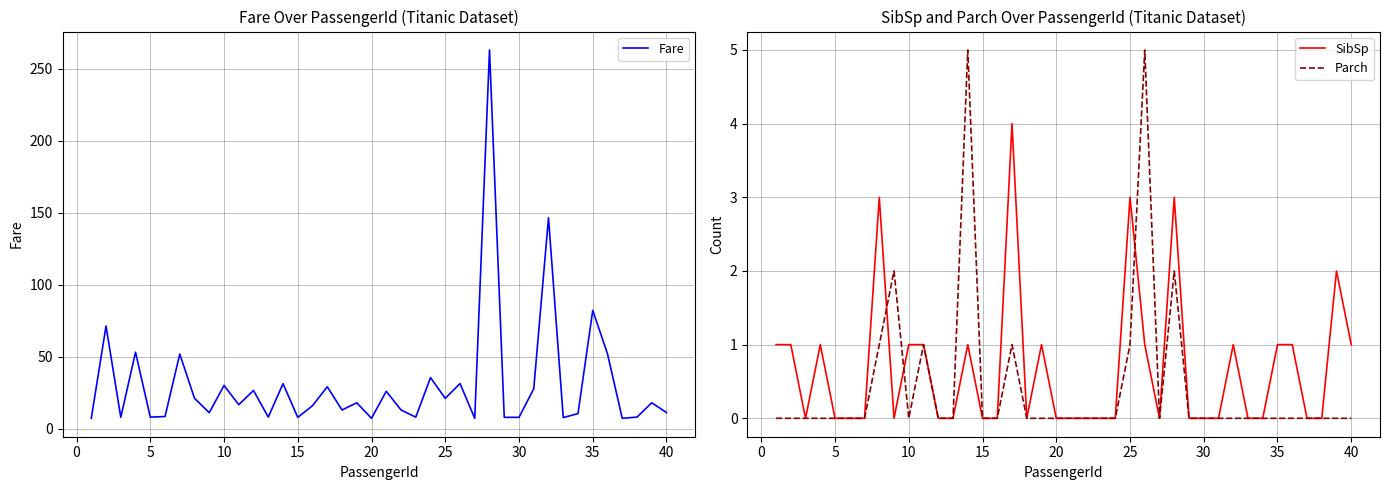

The value of Parch at 30 is 2. True or false?

False